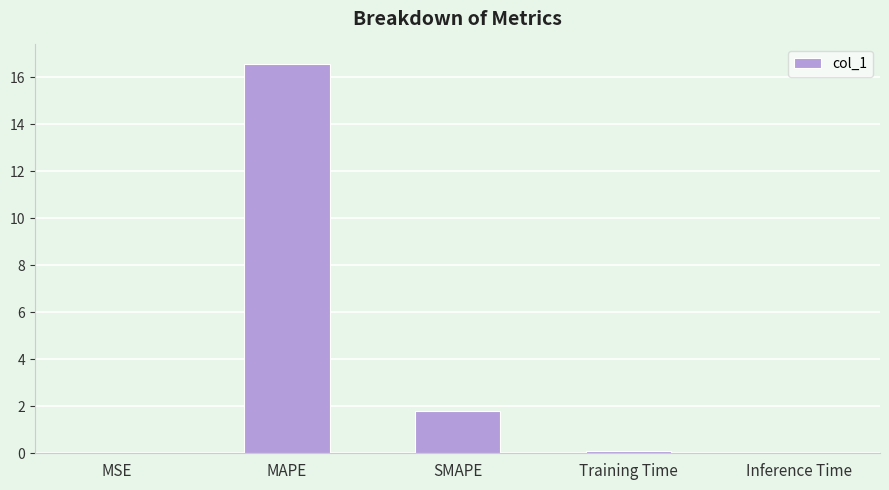

The value at MSE is 0.0. True or false?

True